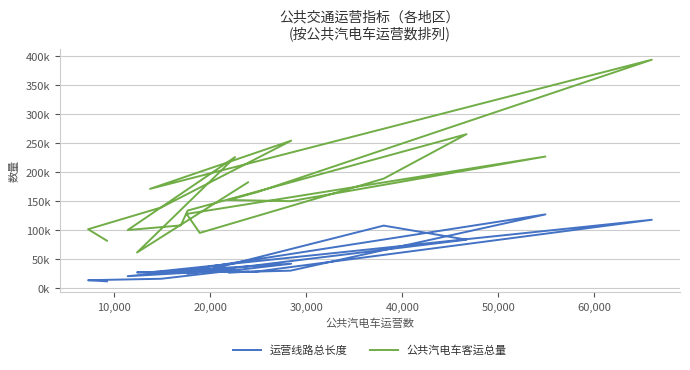

How many interior local valleys does the 公共汽电车客运总量 series have?

5